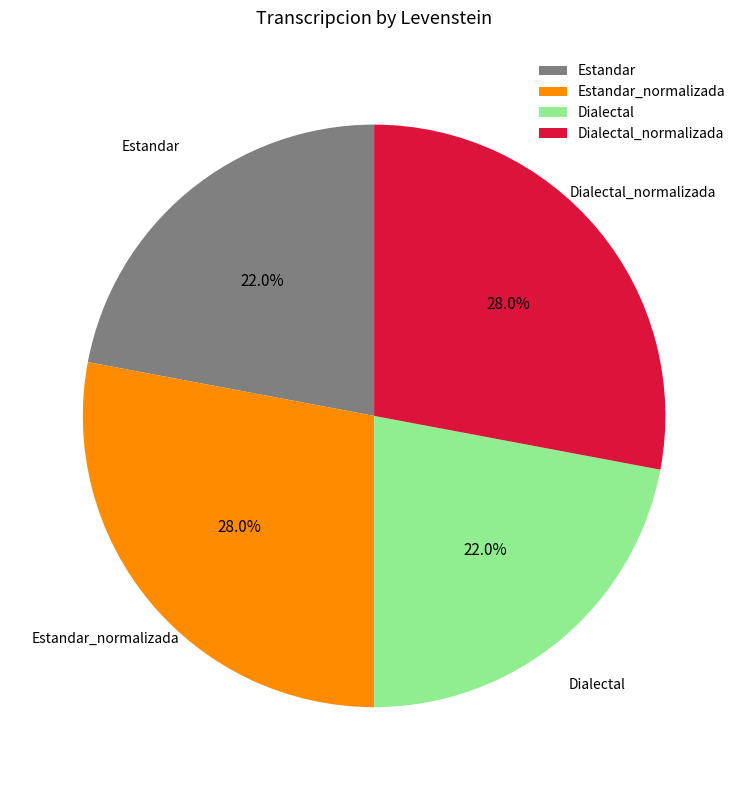

What is the ratio of the value at Dialectal to the value at Dialectal_normalizada?

0.8